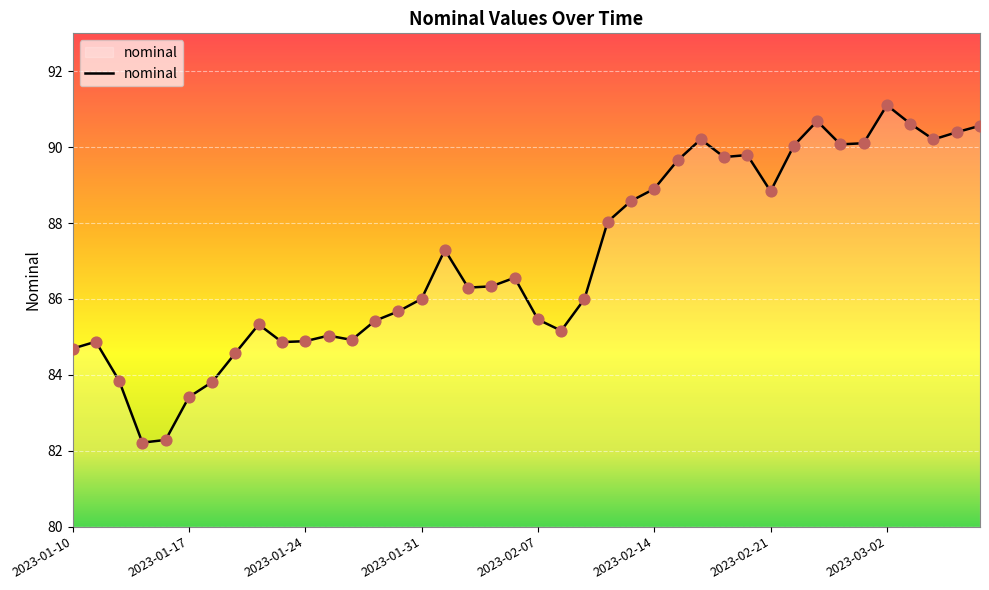

What is the minimum value shown in the chart?

82.2